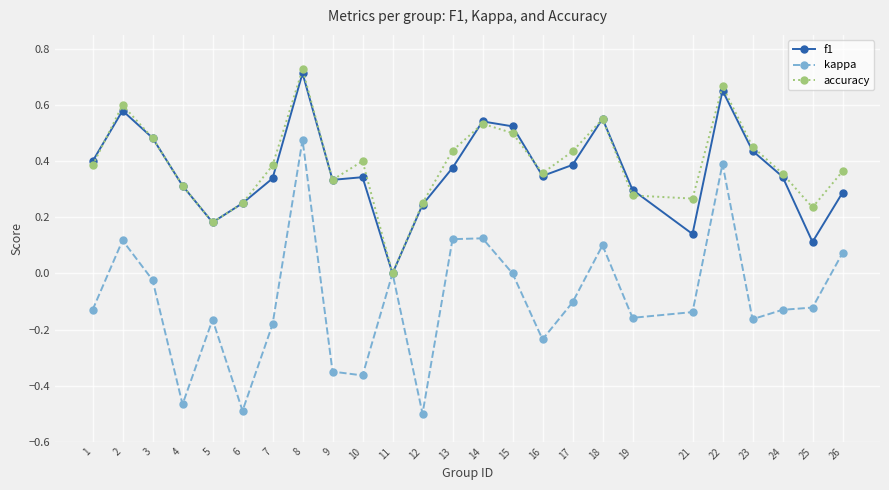

Rank the series by their maximum value, from lowest to highest.

kappa, f1, accuracy